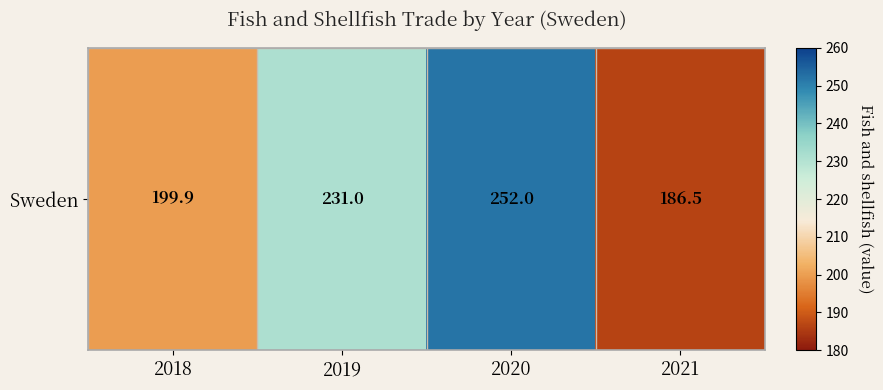

What is the difference between the maximum and minimum values?

65.5